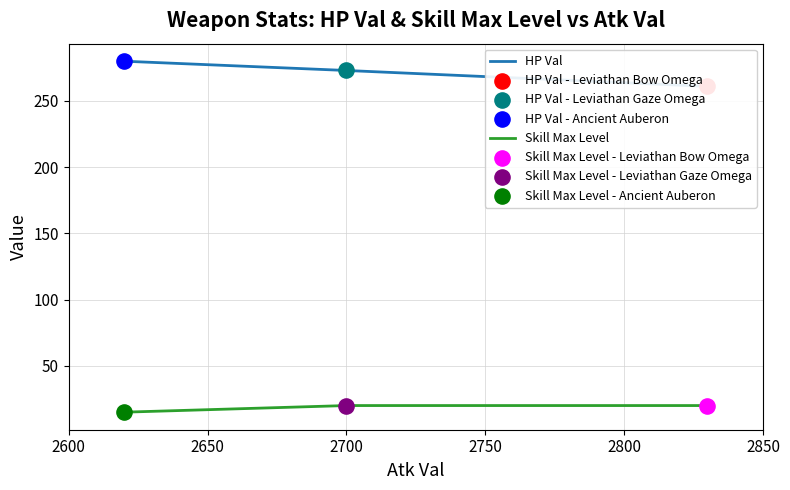

Which series reaches the maximum Y coordinate?

HP Val